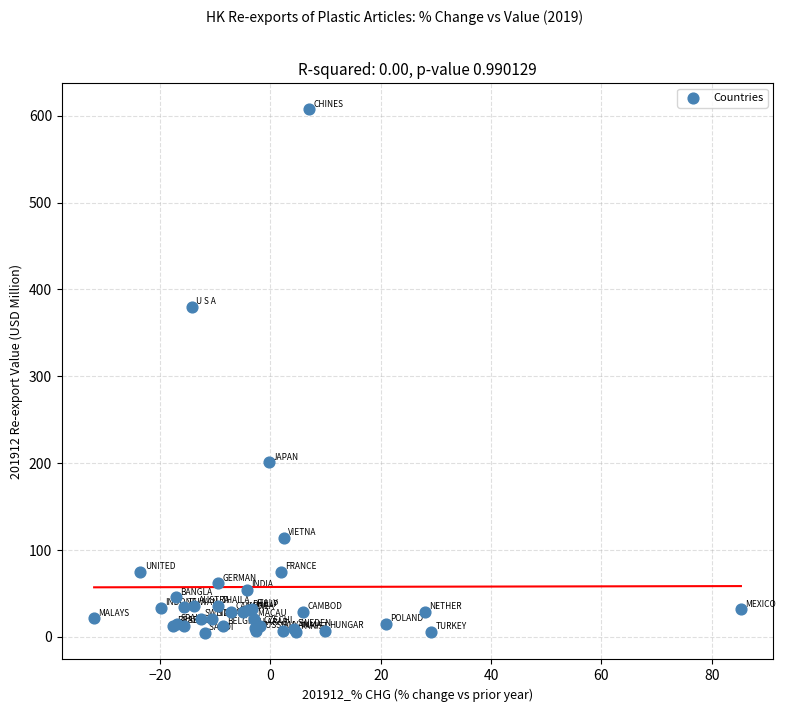

What Y value in the scatter plot is closest to 305?

380.0